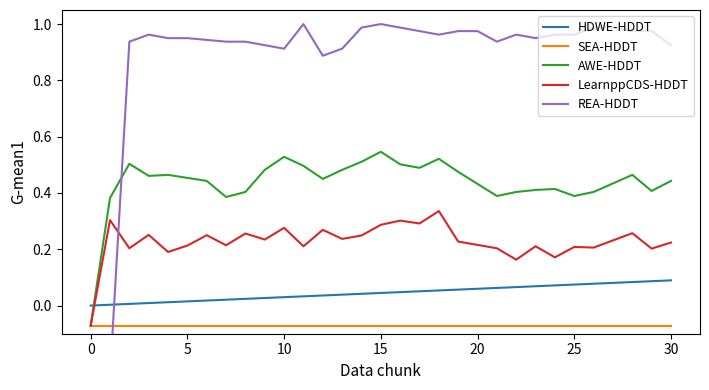

Which series has the largest total across all categories?

REA-HDDT